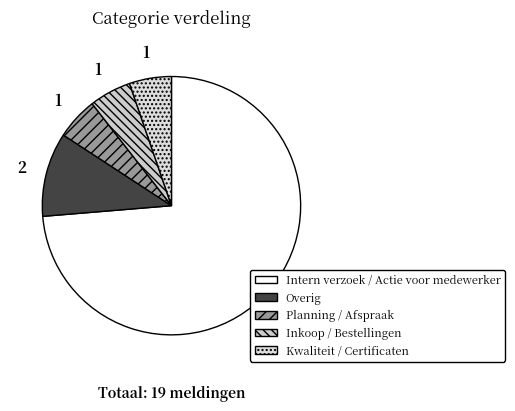

To the nearest percent, what portion does Overig represent?

11%